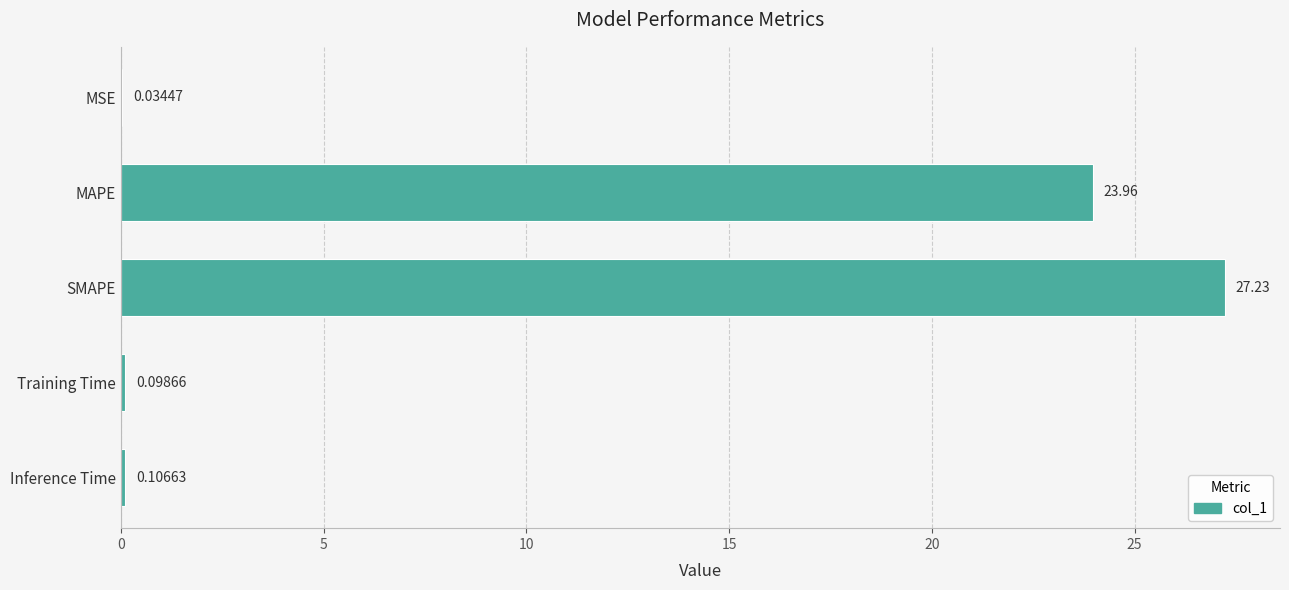

At which label is the value closest to 13?

MAPE